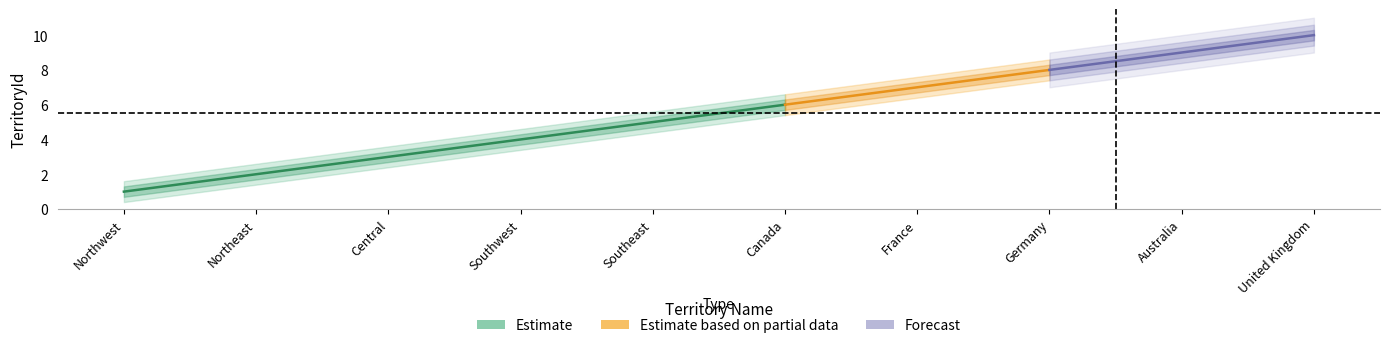

The value at 10 is 6. True or false?

False